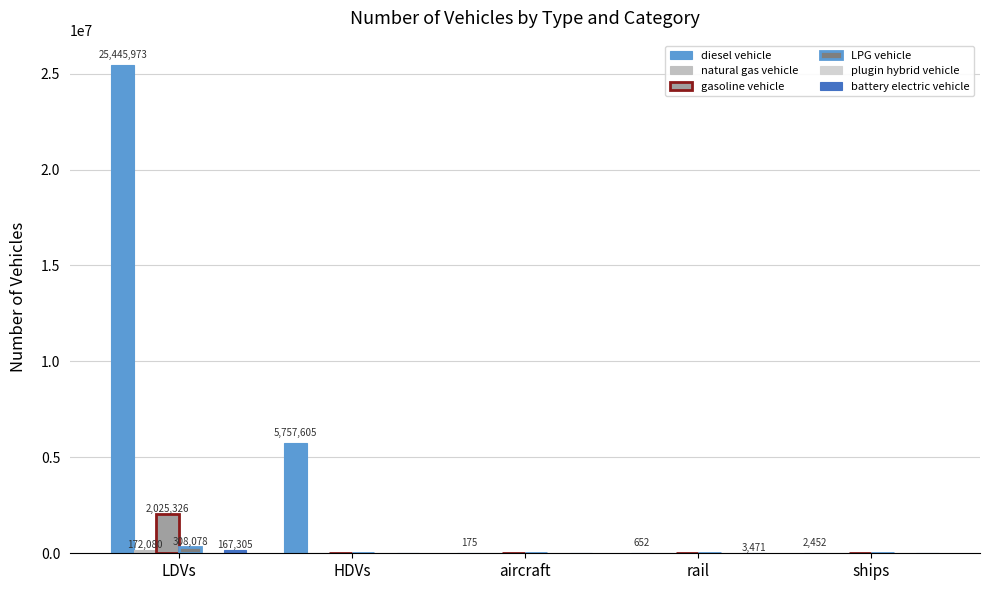

How many series are shown in this chart?

5